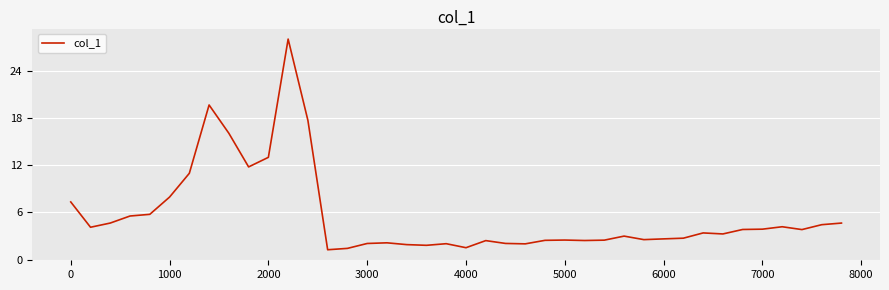

How many lines are shown in the chart?

1